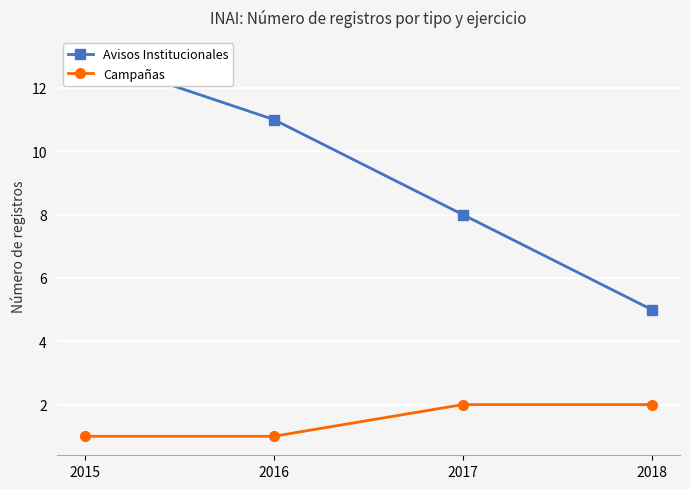

Is it true that Avisos Institucionales equals 5 at 2017?

False